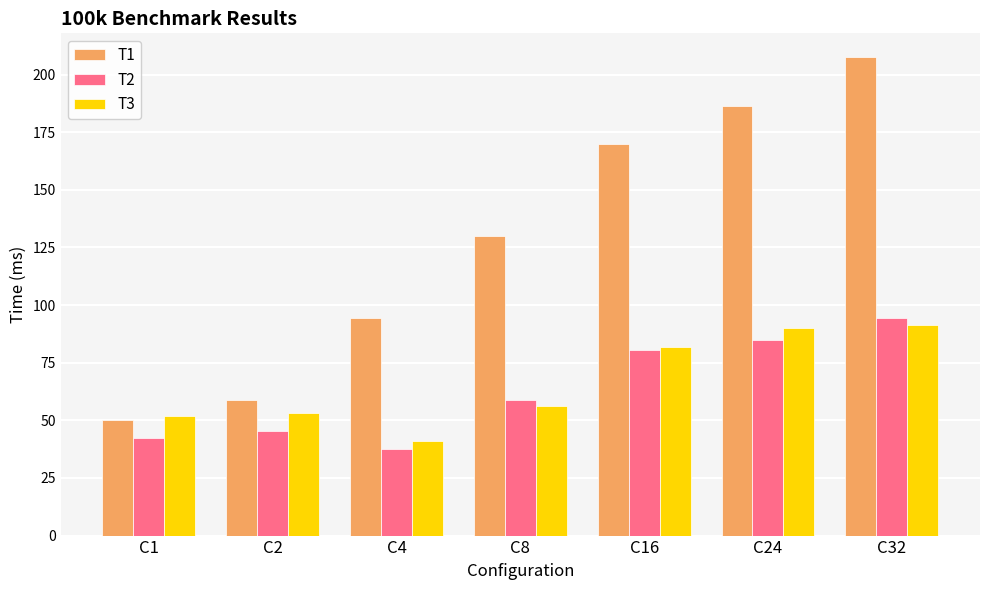

Rank the series by their maximum value, from lowest to highest.

T3, T2, T1